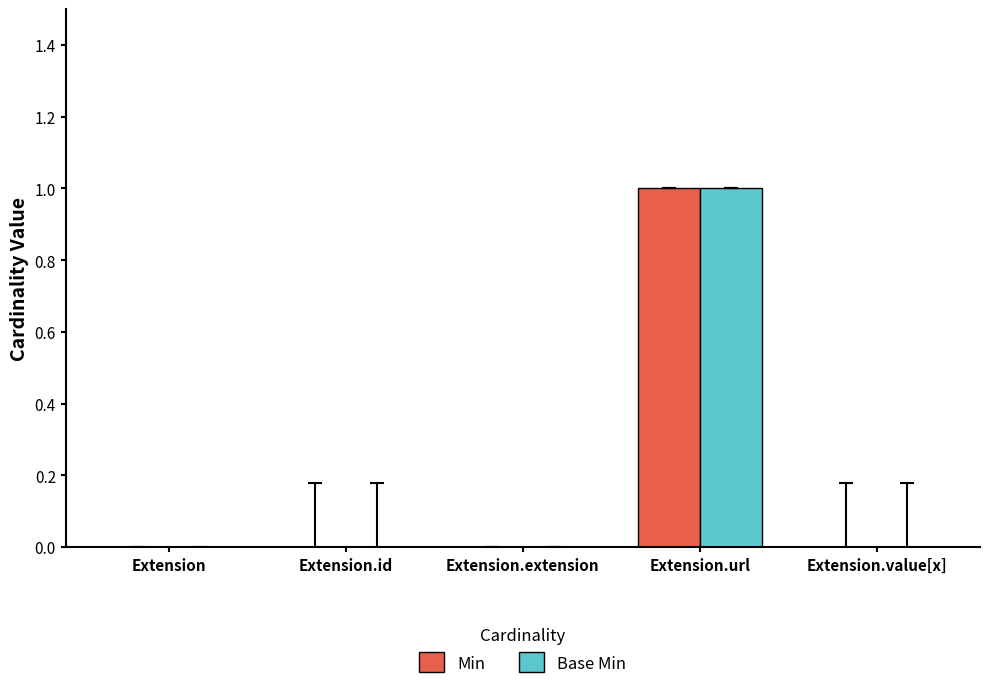

The value of Min at Extension.extension is 0. True or false?

True